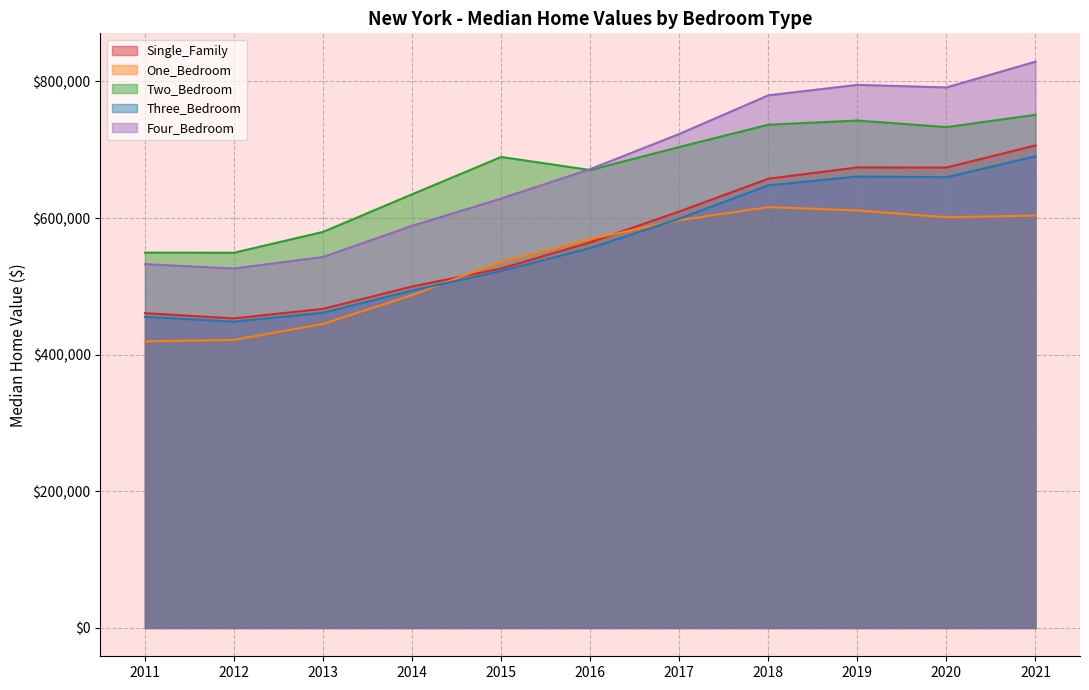

Reading left to right, list all the values displayed in this chart.

Single_Family: 460824.0	453166.5	467125.5	499898.0	526189.0	564503.5	609639.0	657625.0	674181.5	674022.5	706417.0
One_Bedroom: 419555.5	421581.5	445182.5	487199.5	536285.0	569297.5	596954.5	616076.5	611226.5	601245.0	603709.0
Two_Bedroom: 549450.5	549293.0	579800.5	634870.5	689511.5	670378.0	704059.0	736671.0	742837.5	733223.0	751189.0
Three_Bedroom: 455413.0	448447.0	461446.5	493995.0	522588.5	556116.5	599185.0	647903.5	660848.0	659853.5	690397.5
Four_Bedroom: 532583.5	526229.0	543111.5	588659.0	628622.0	671733.5	723163.5	779734.0	795054.0	791277.0	829040.0